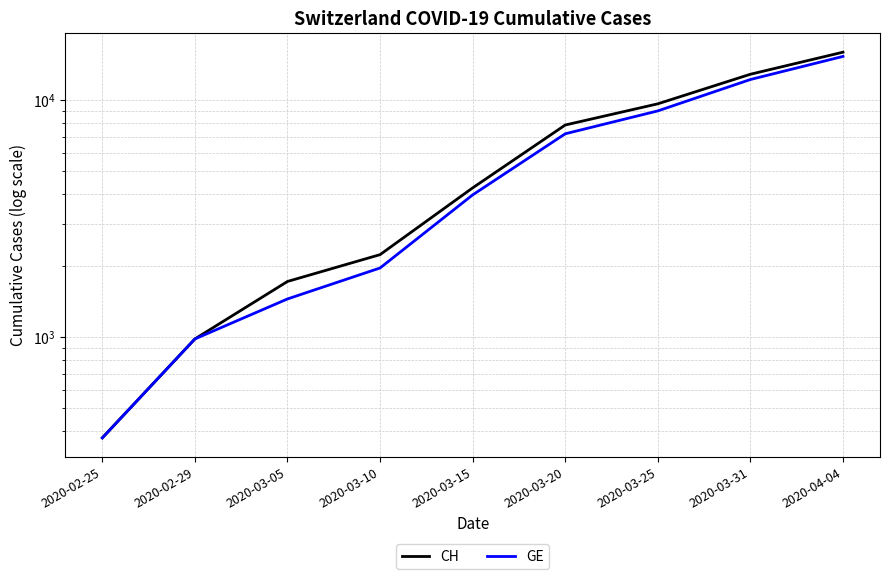

Rank the series at 2020-03-31 from lowest to highest value.

GE, CH